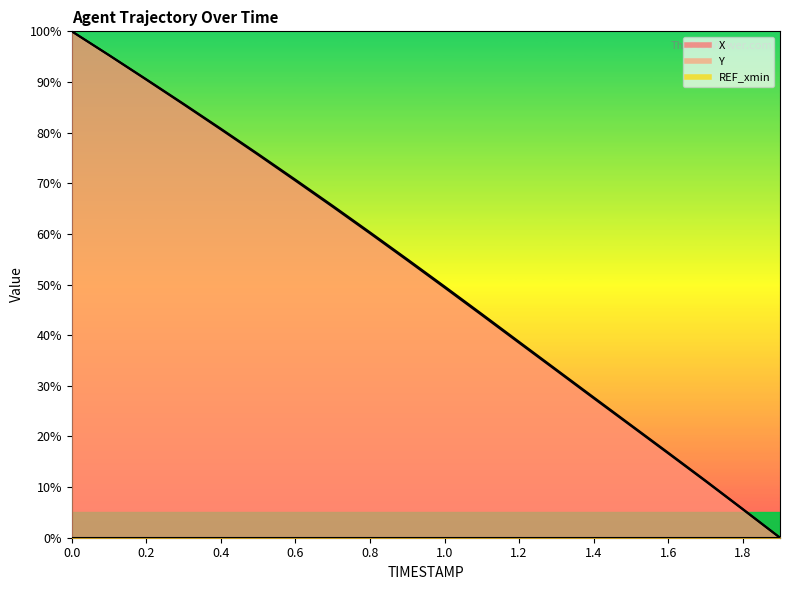

Is it true that X equals 19.5 at 1.2?

False